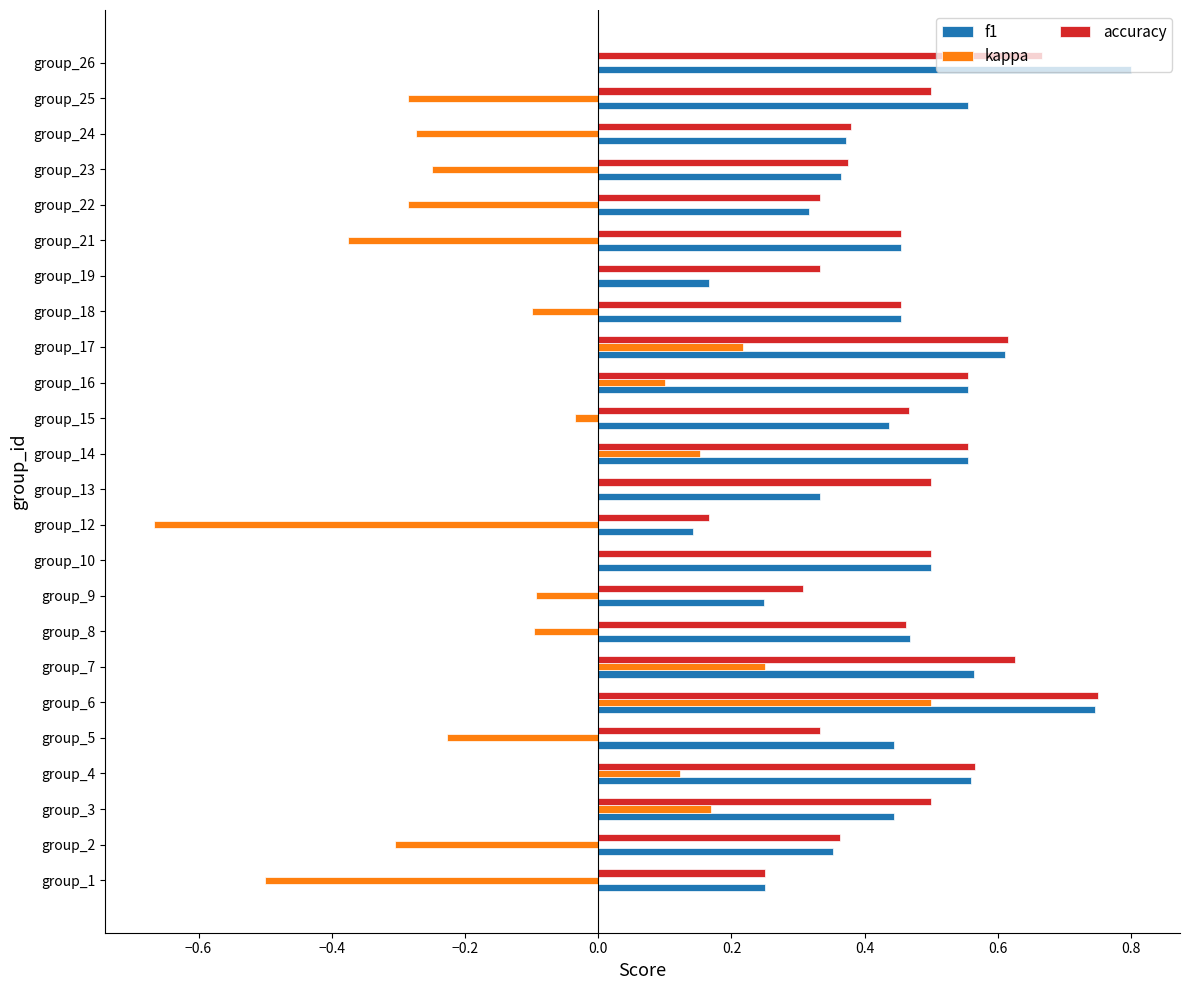

What is the sum of all accuracy values?

11.0